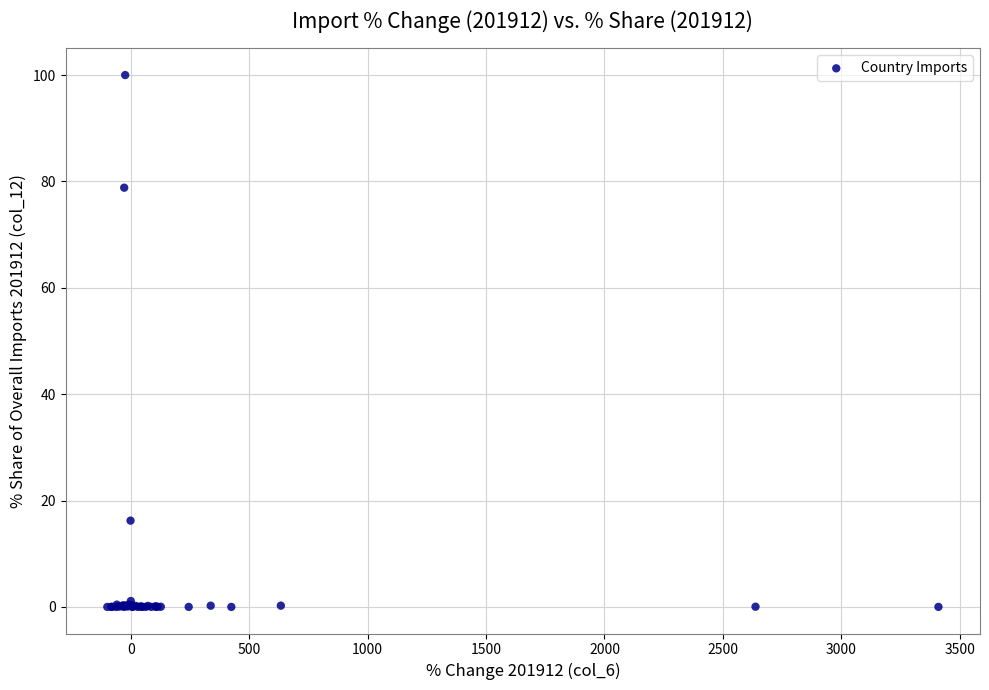

What Y value in the scatter plot is closest to 50?

78.8